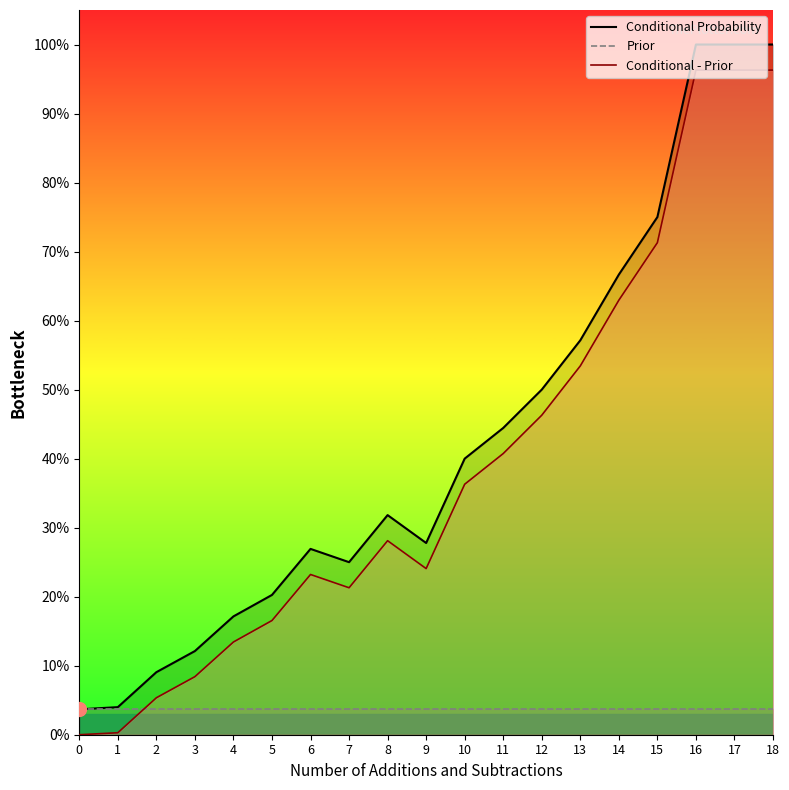

What value does the Conditional Probability series have at 4?

0.2